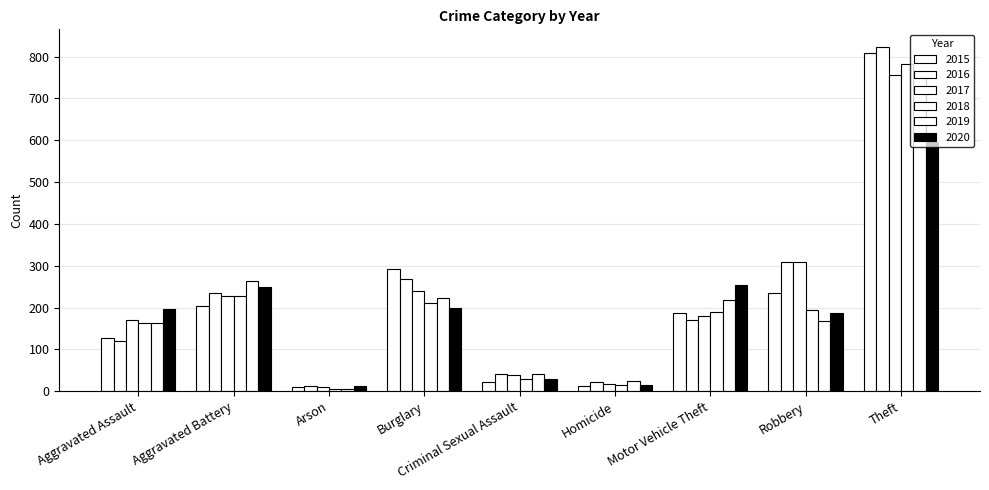

How many data points does each series have?

9